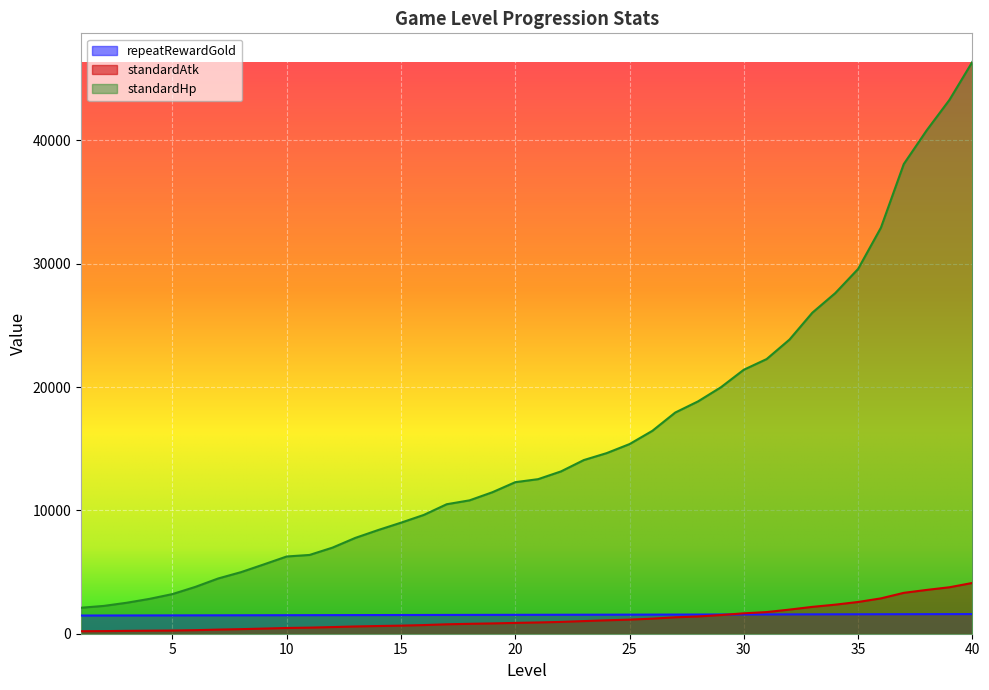

What is the difference between the standardAtk values at 34 and 29?

842